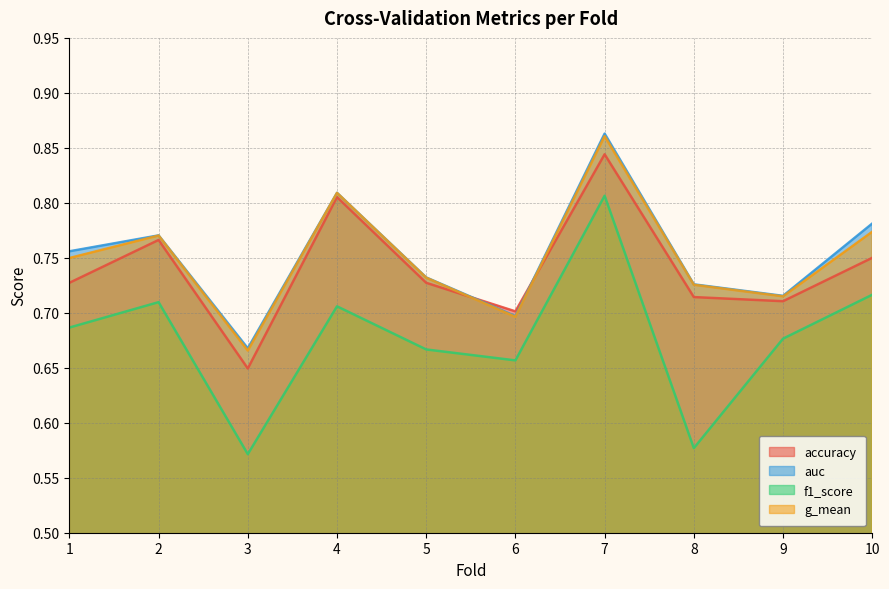

True or false: g_mean and f1_score intersect in this chart.

False